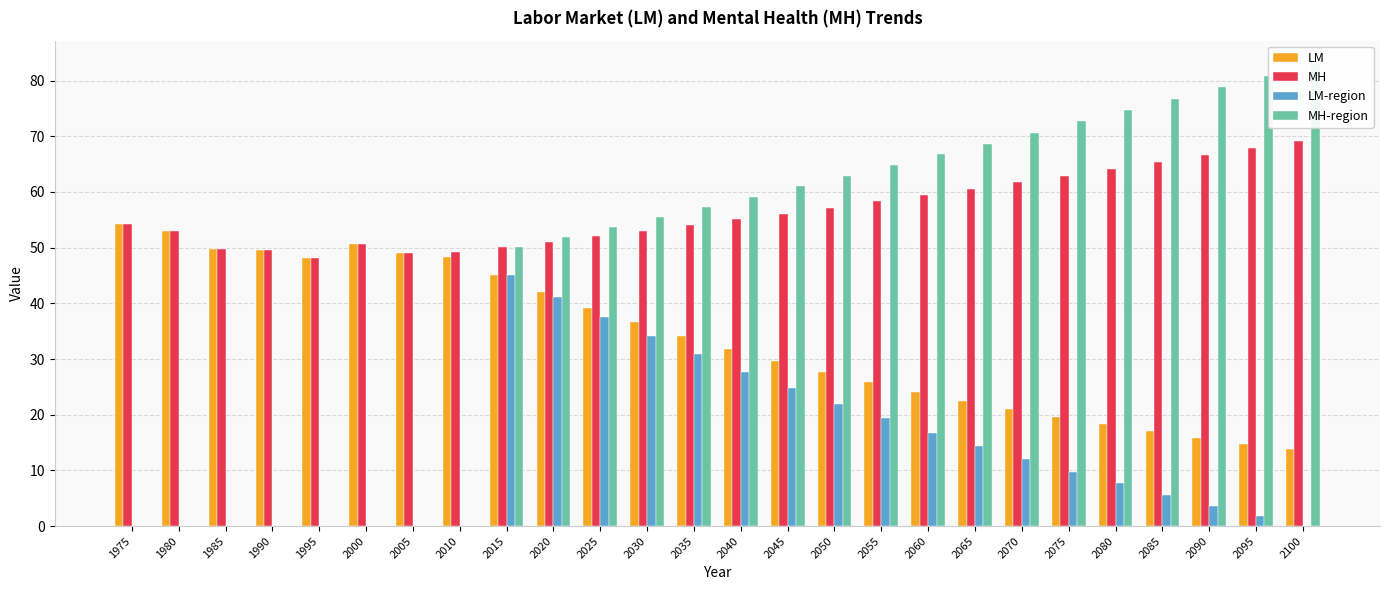

What is the difference between the maximum and minimum values in the MH series?

21.0